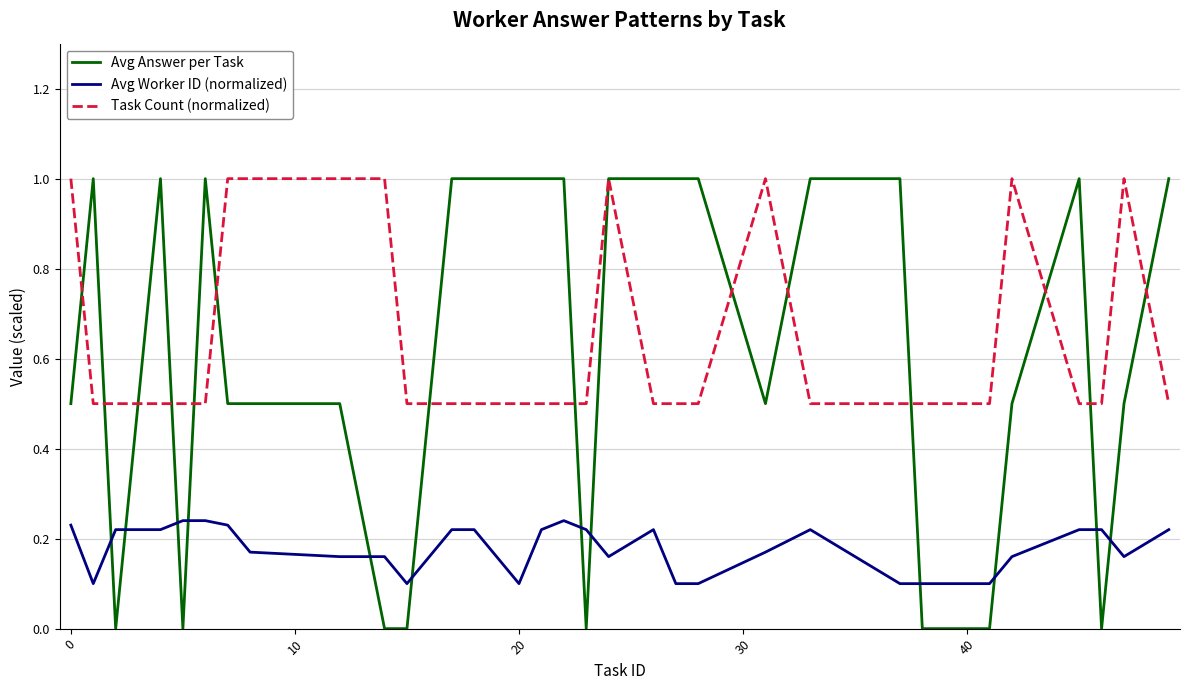

How many intersections are there between Avg Answer per Task and Avg Worker ID (normalized)?

12